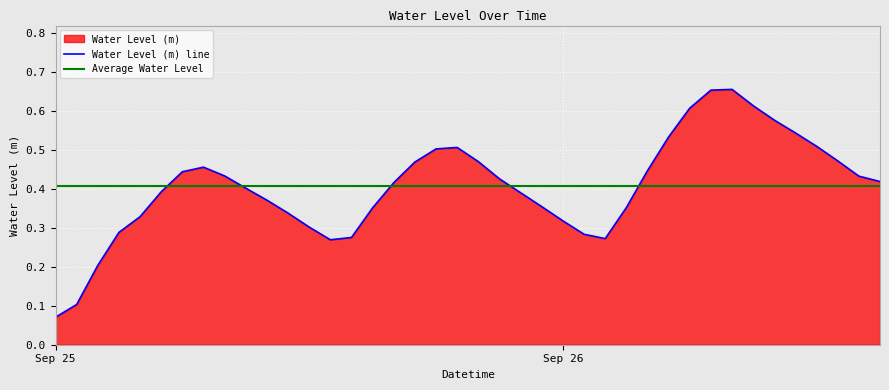

Where is Water Level (m) line nearest to the value 0?

Sep 25